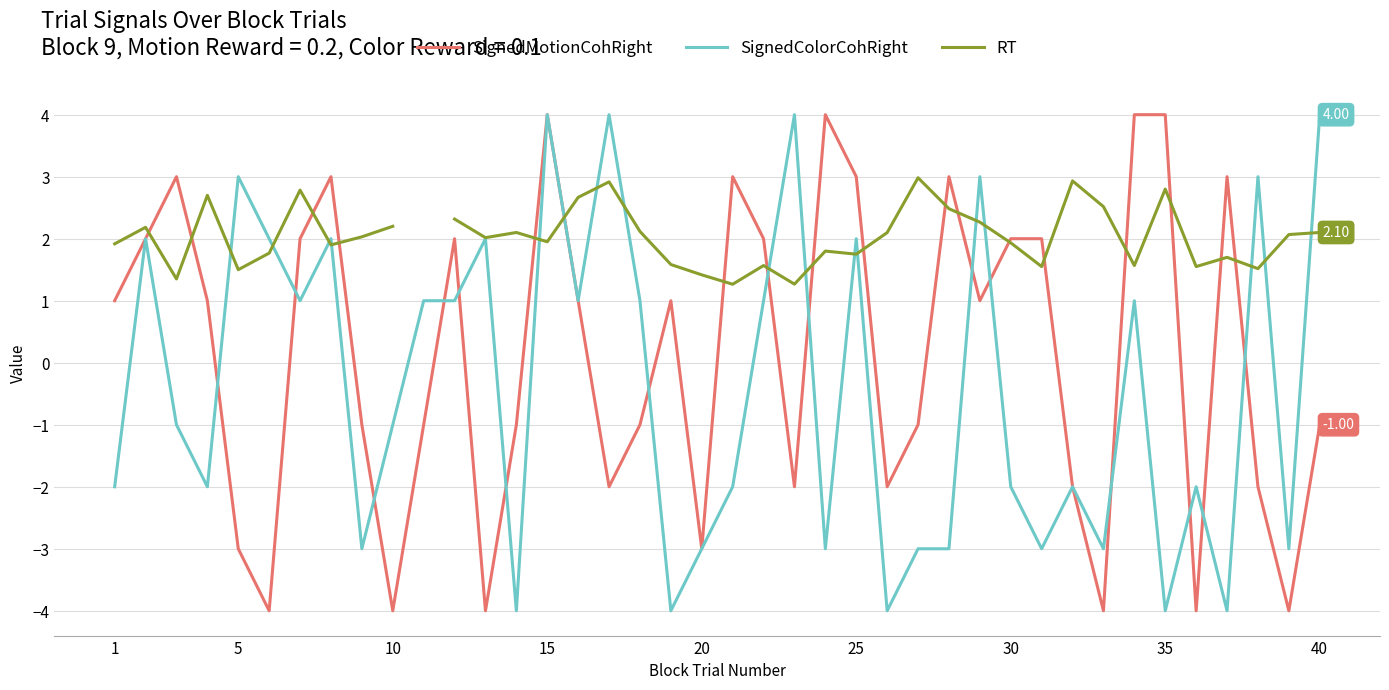

Which series changed the most between 40 and 14?

SignedColorCohRight